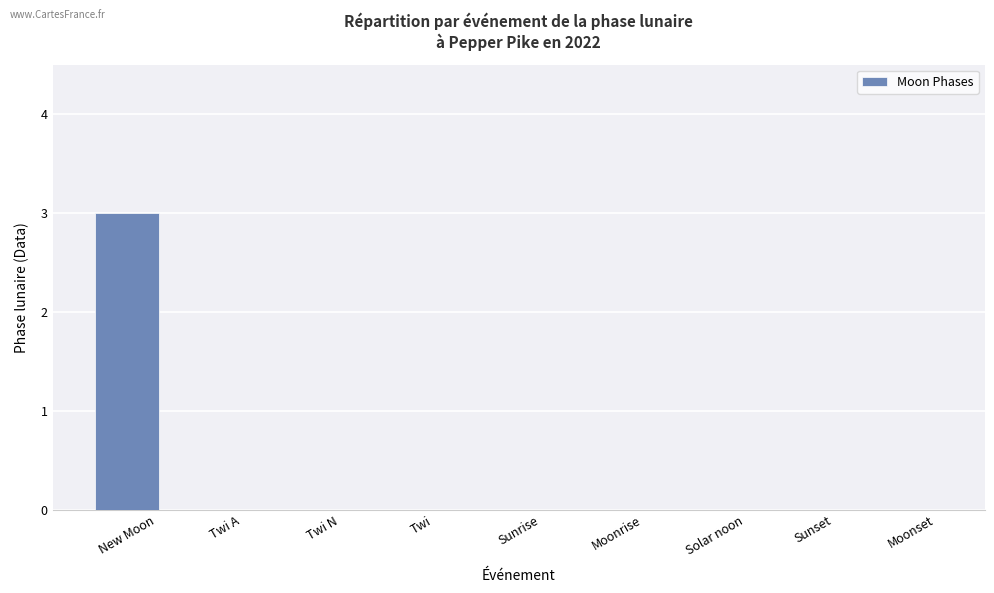

Are the bars horizontal?

No